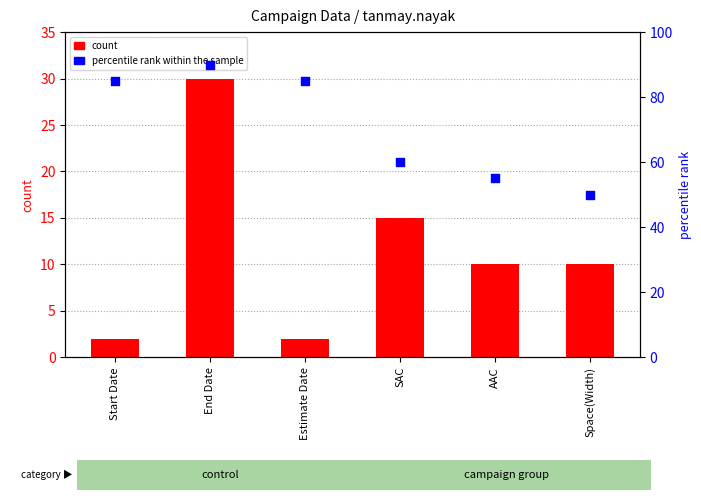

At which category is the sum across all series the highest?

End Date